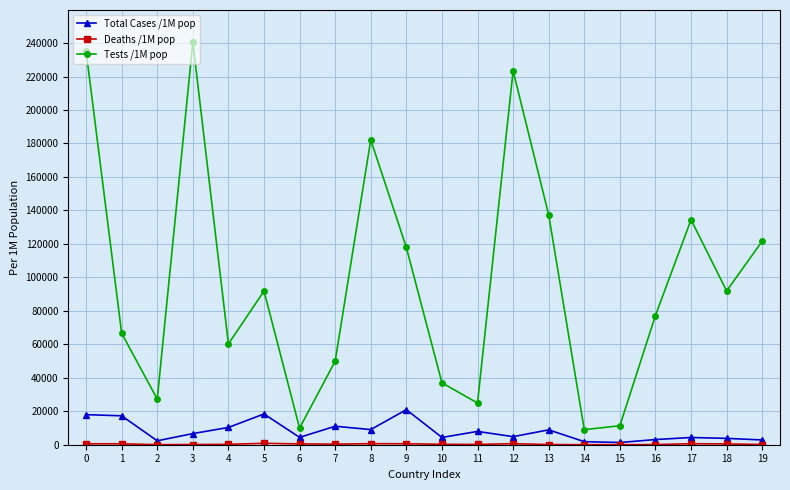

Which series has the largest range (max minus min)?

Tests /1M pop